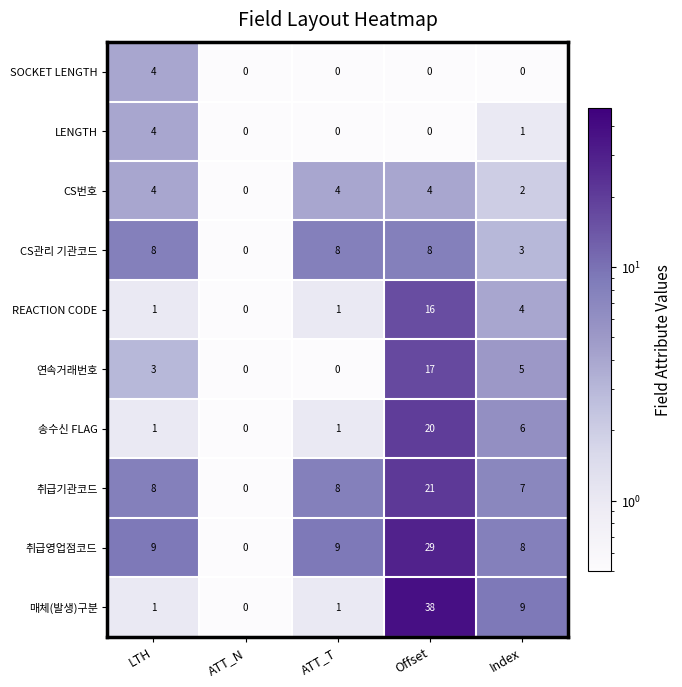

What is the sum of all CS관리 기관코드 values?

27